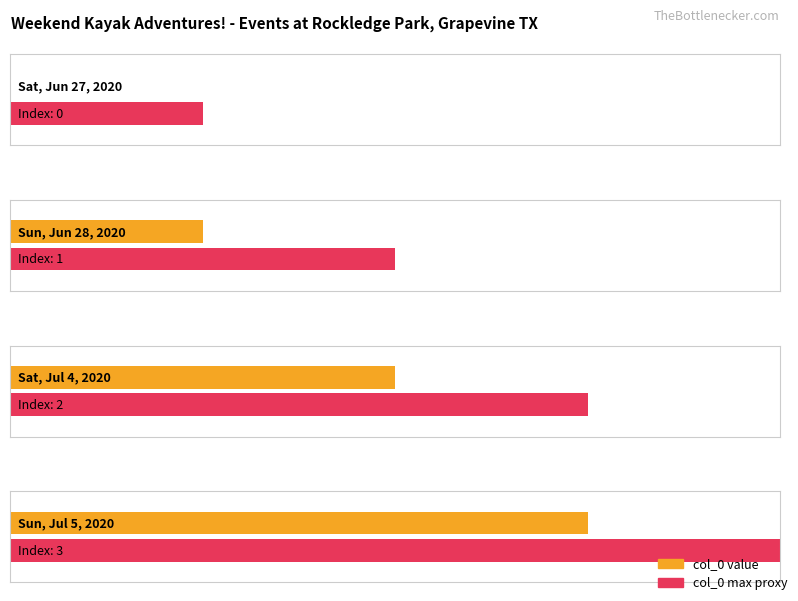

What is the value of the 4th bar from the left?

3